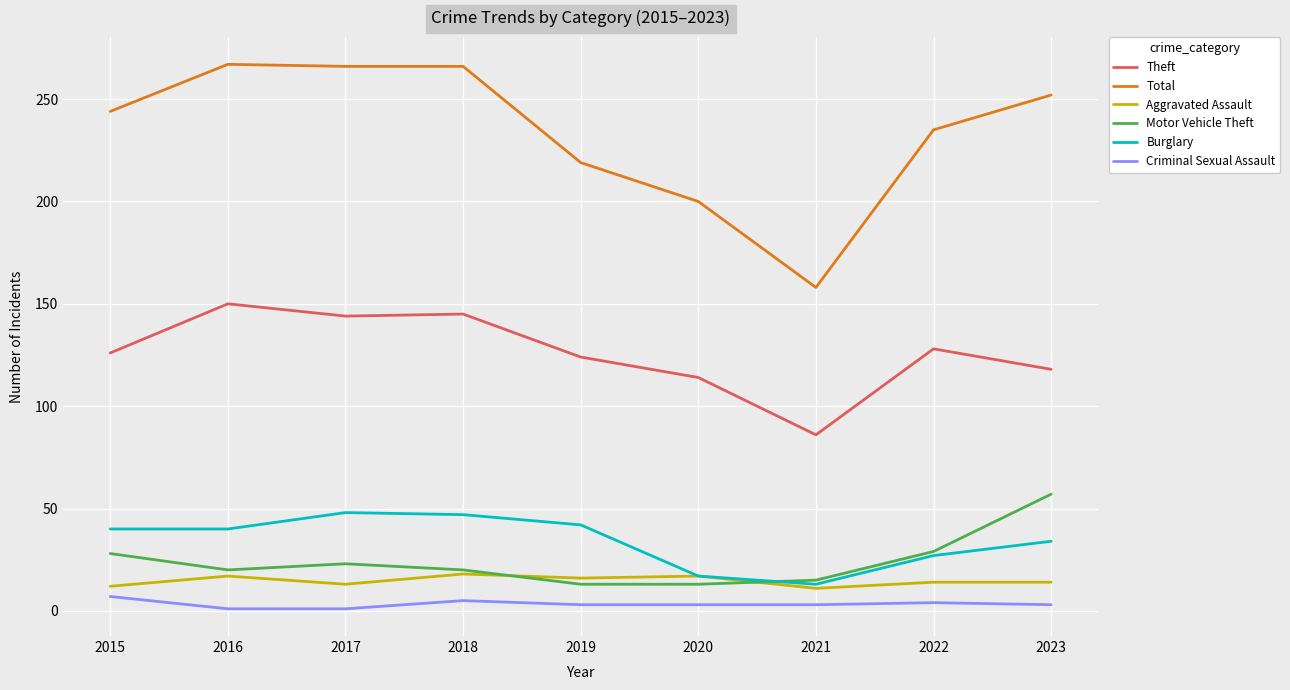

Where is the first local minimum for Motor Vehicle Theft?

2016